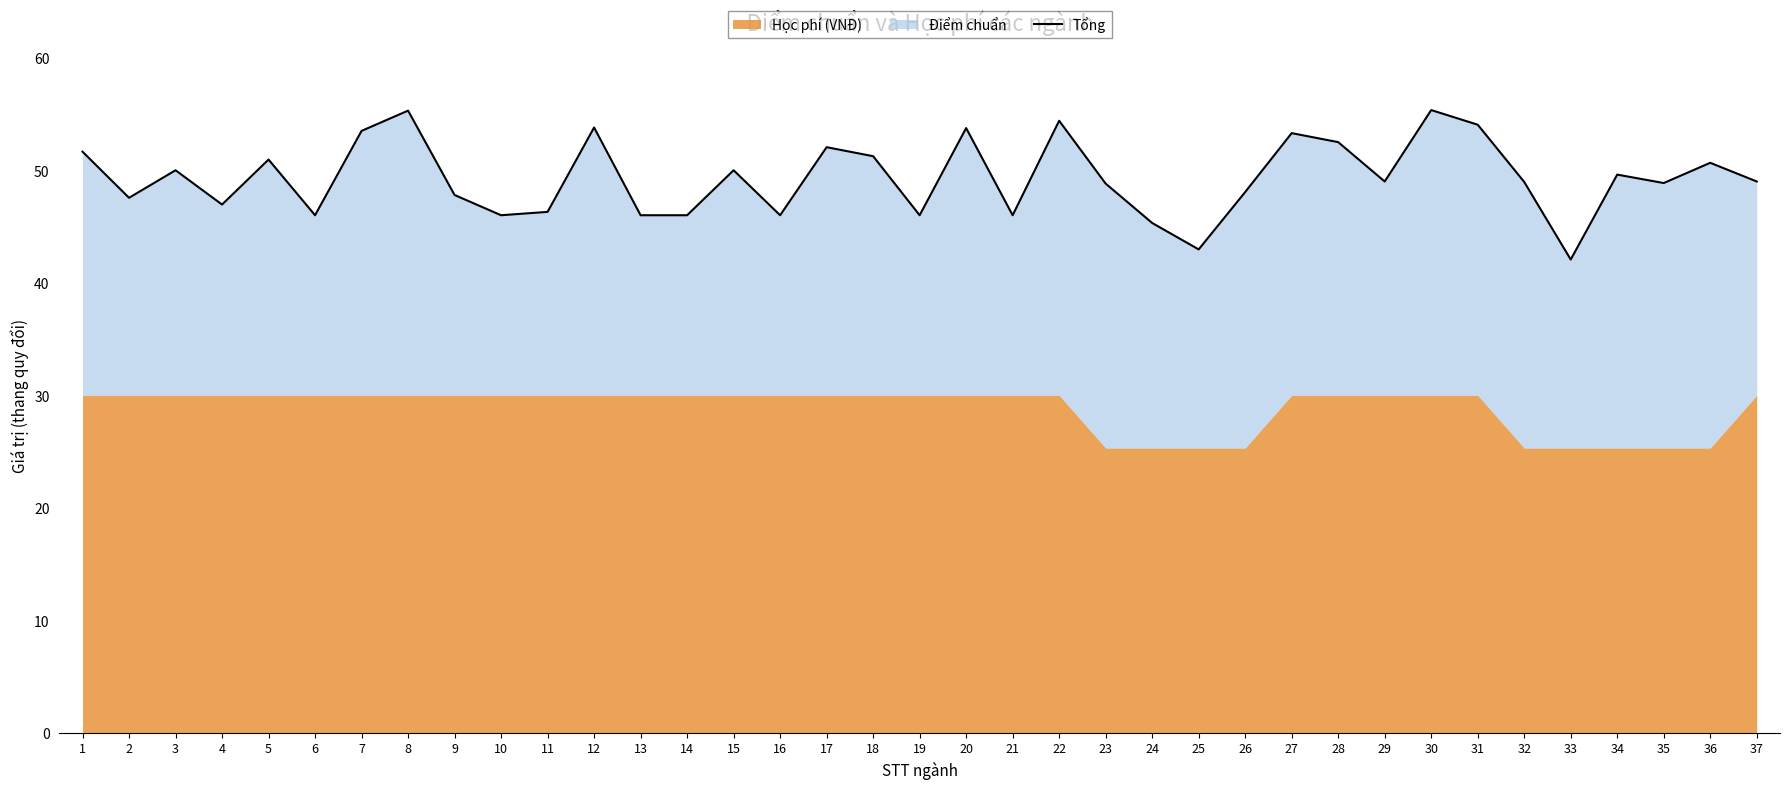

Is it true that the value at 29 is 25.5?

False